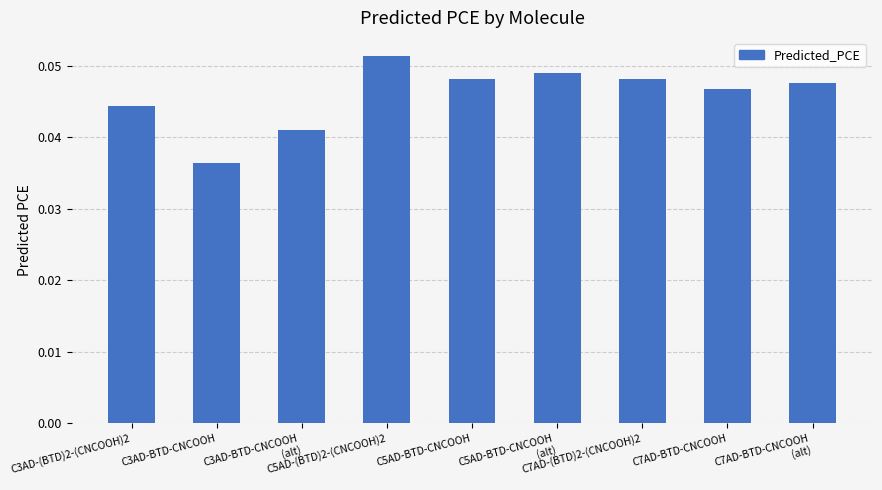

Does the chart contain any negative values?

No